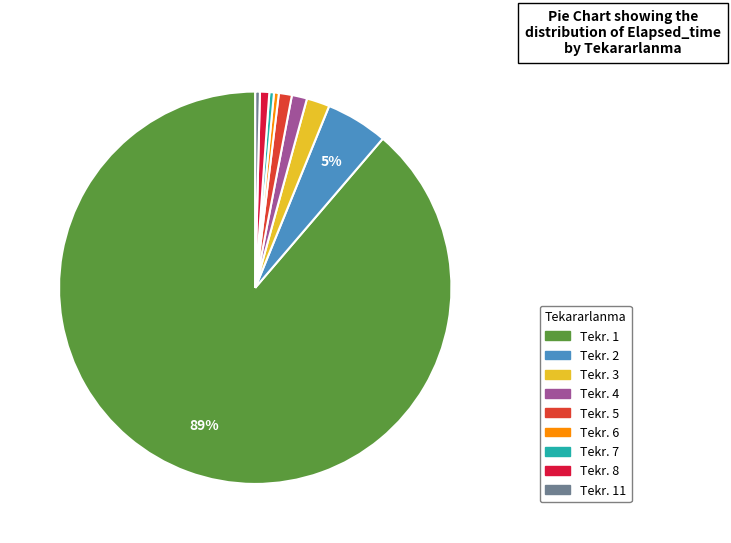

To the nearest percent, what is the average slice percentage?

11%